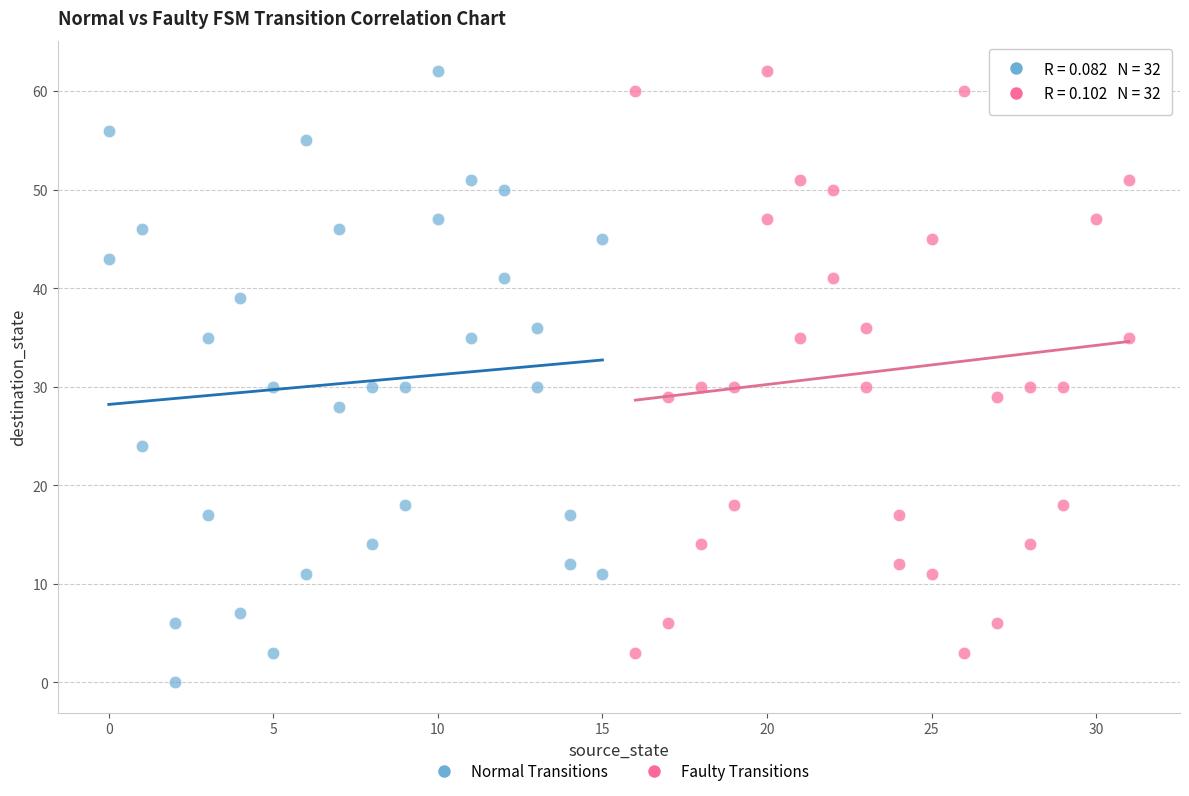

What are all the series names shown in the legend?

Normal Transitions, Faulty Transitions